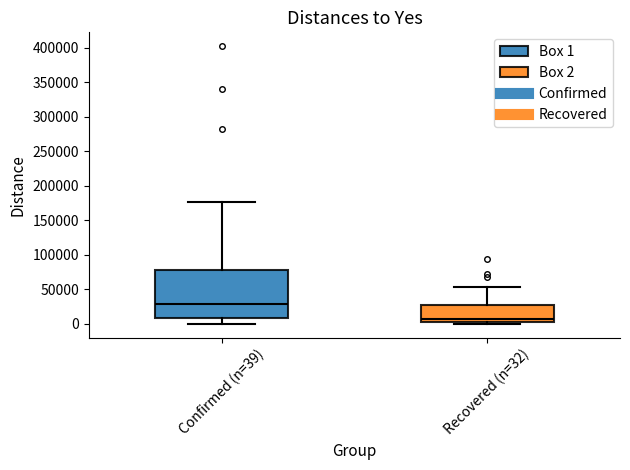

Reading left to right, transcribe this box plot: for each box, give where its median line is, the range the box spans, and where its two whiskers end, as read against the y-axis. The values are not printed on the chart, so give them approximately, as read against the axis.

Confirmed (n=39): median 30000, box 10000 to 80000, whiskers 0 to 175000
Recovered (n=32): median 5000 (just above the box's lower edge), box 5000 to 30000, whiskers 0 to 55000